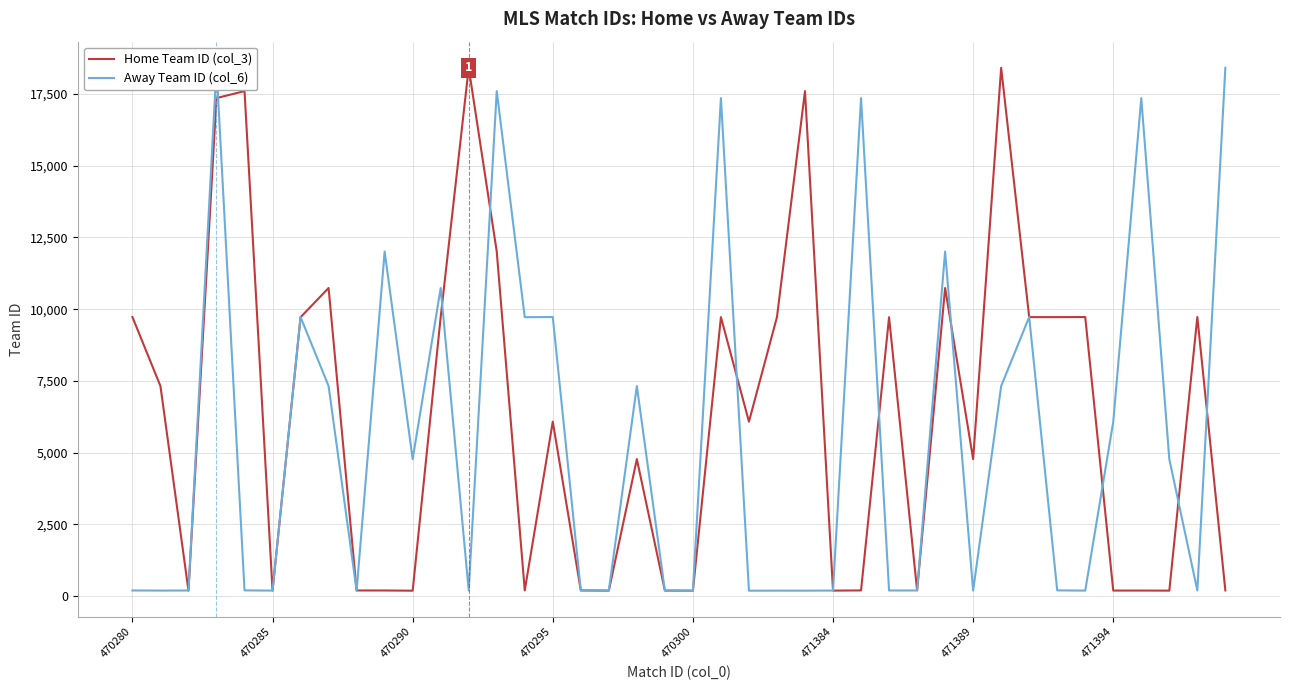

True or false: Home Team ID (col_3) has a value of 3224 at 470295.

False